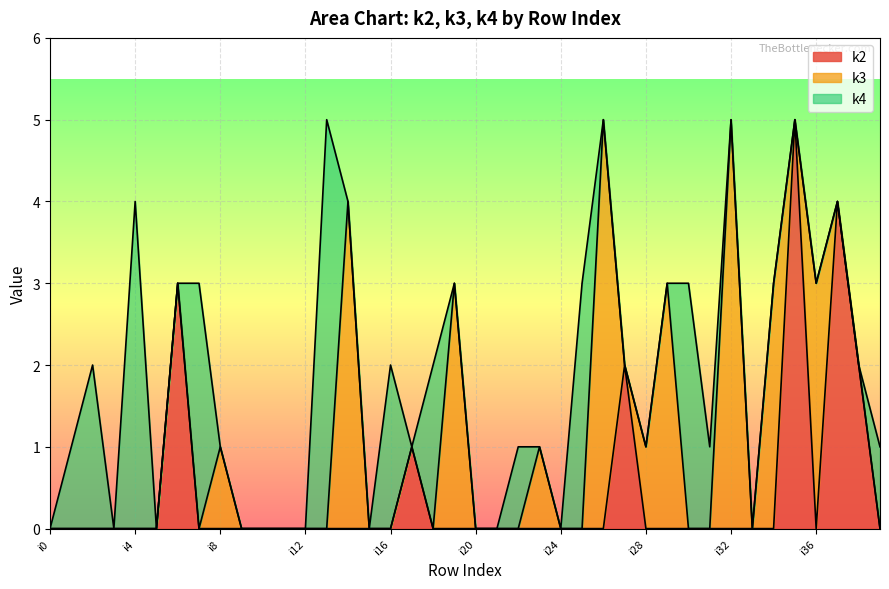

How many values in the k2 series exceed 0?

6